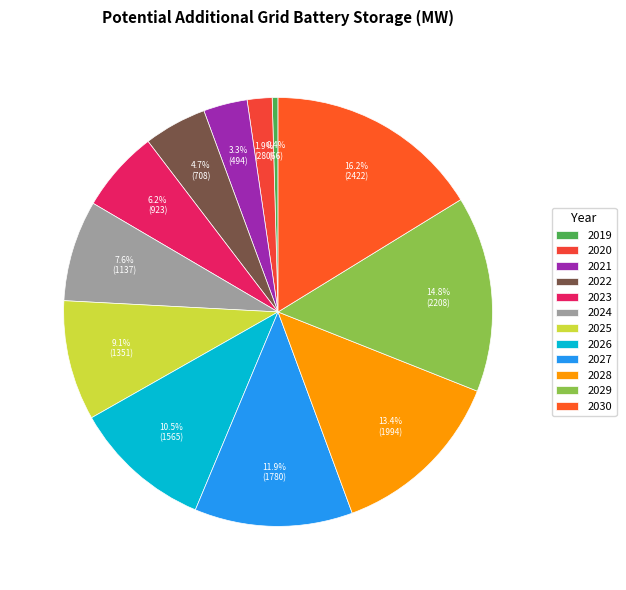

The 2020 slice represents 8% of the pie. True or false?

False